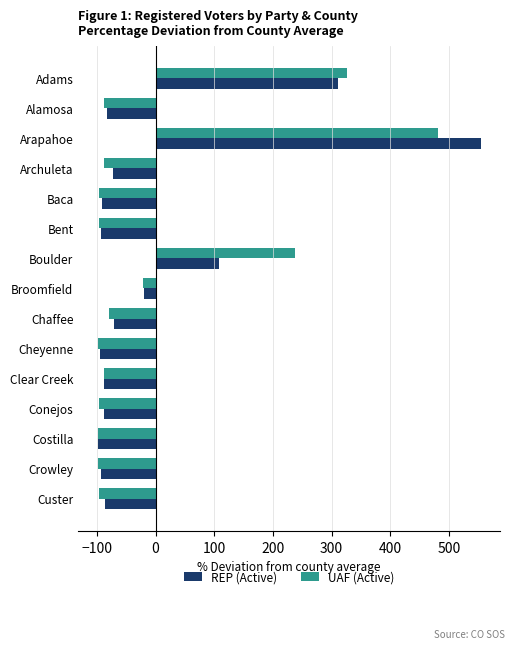

The REP (Active) series shows 175.9 at Boulder. True or false?

False